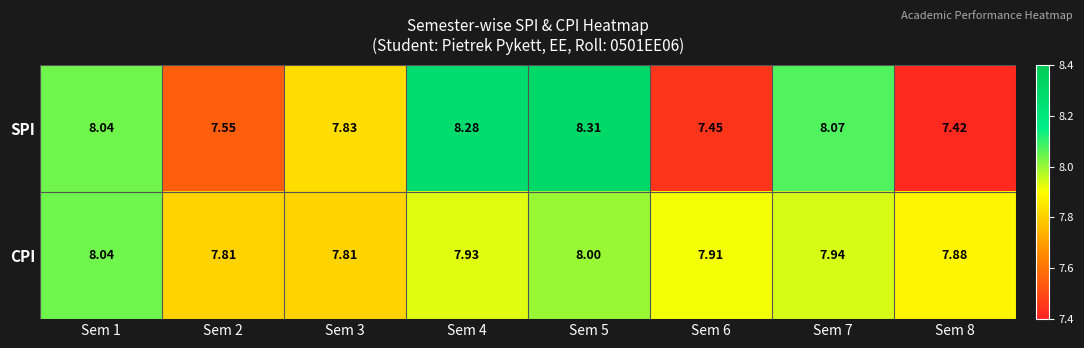

Rank the series by their maximum value, from lowest to highest.

CPI, SPI